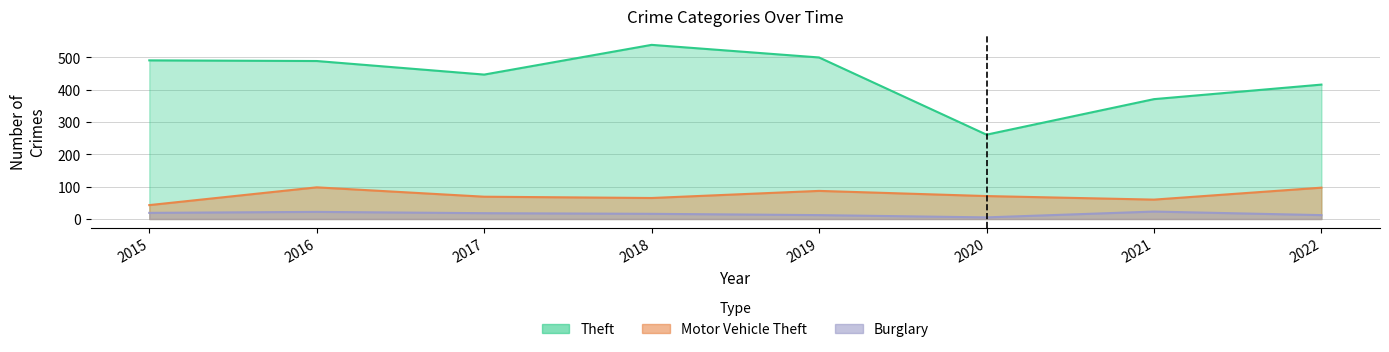

Where does the Motor Vehicle Theft series first go above 71?

2016